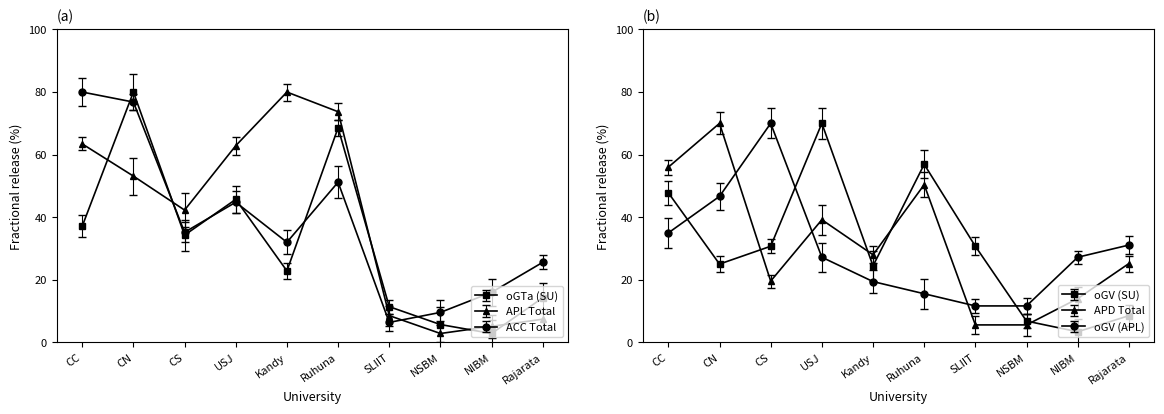

Reading left to right, list all the values displayed in this chart.

oGTa (SU): 37.1	80.0	34.3	45.7	22.9	68.6	11.4	5.7	2.9	14.3
APL Total: 63.4	53.1	42.3	62.9	80.0	73.7	8.6	2.9	5.1	7.4
ACC Total: 80.0	76.8	35.2	44.8	32.0	51.2	6.4	9.6	16.0	25.6
oGV (SU): 47.8	25.0	30.7	70.0	24.5	56.9	30.7	6.8	3.4	8.5
APD Total: 56.0	70.0	19.6	39.2	28.0	50.4	5.6	5.6	14.0	25.2
oGV (APL): 35.0	46.7	70.0	27.2	19.4	15.6	11.7	11.7	27.2	31.1